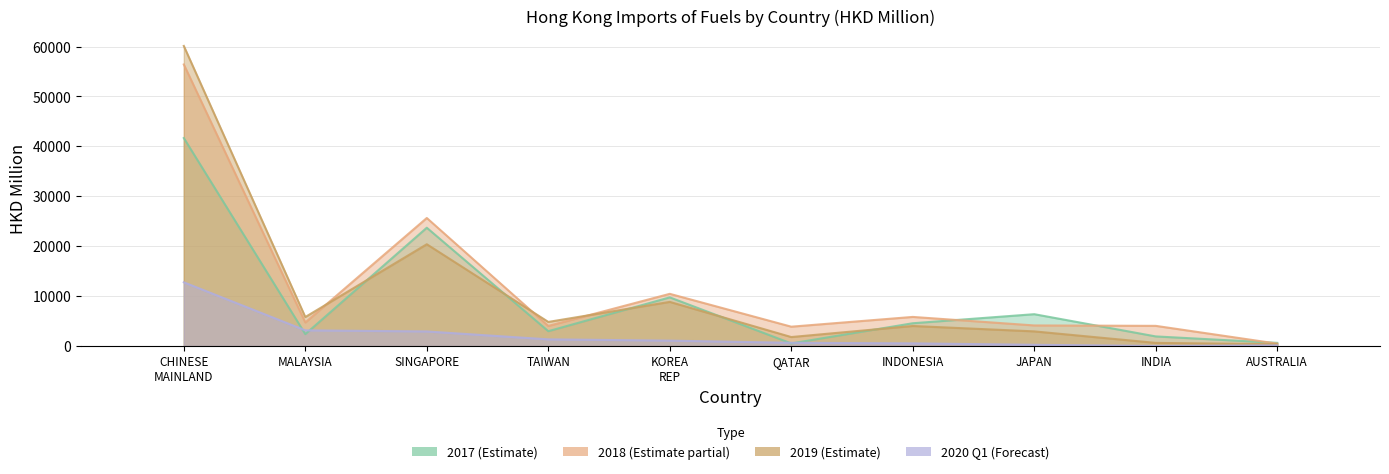

At which label does 201912 reach its minimum?

AUSTRALIA